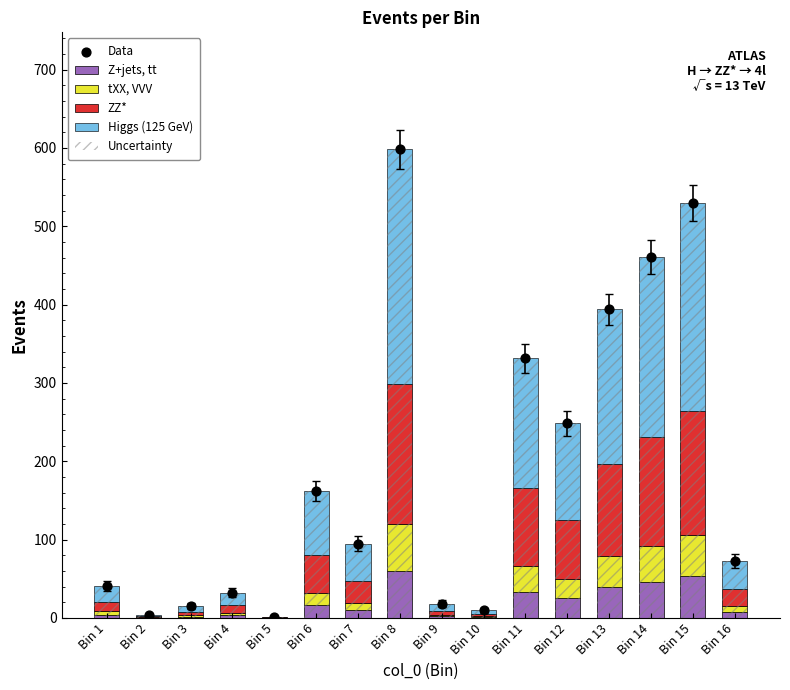

Which series has the largest total across all categories?

Uncertainty